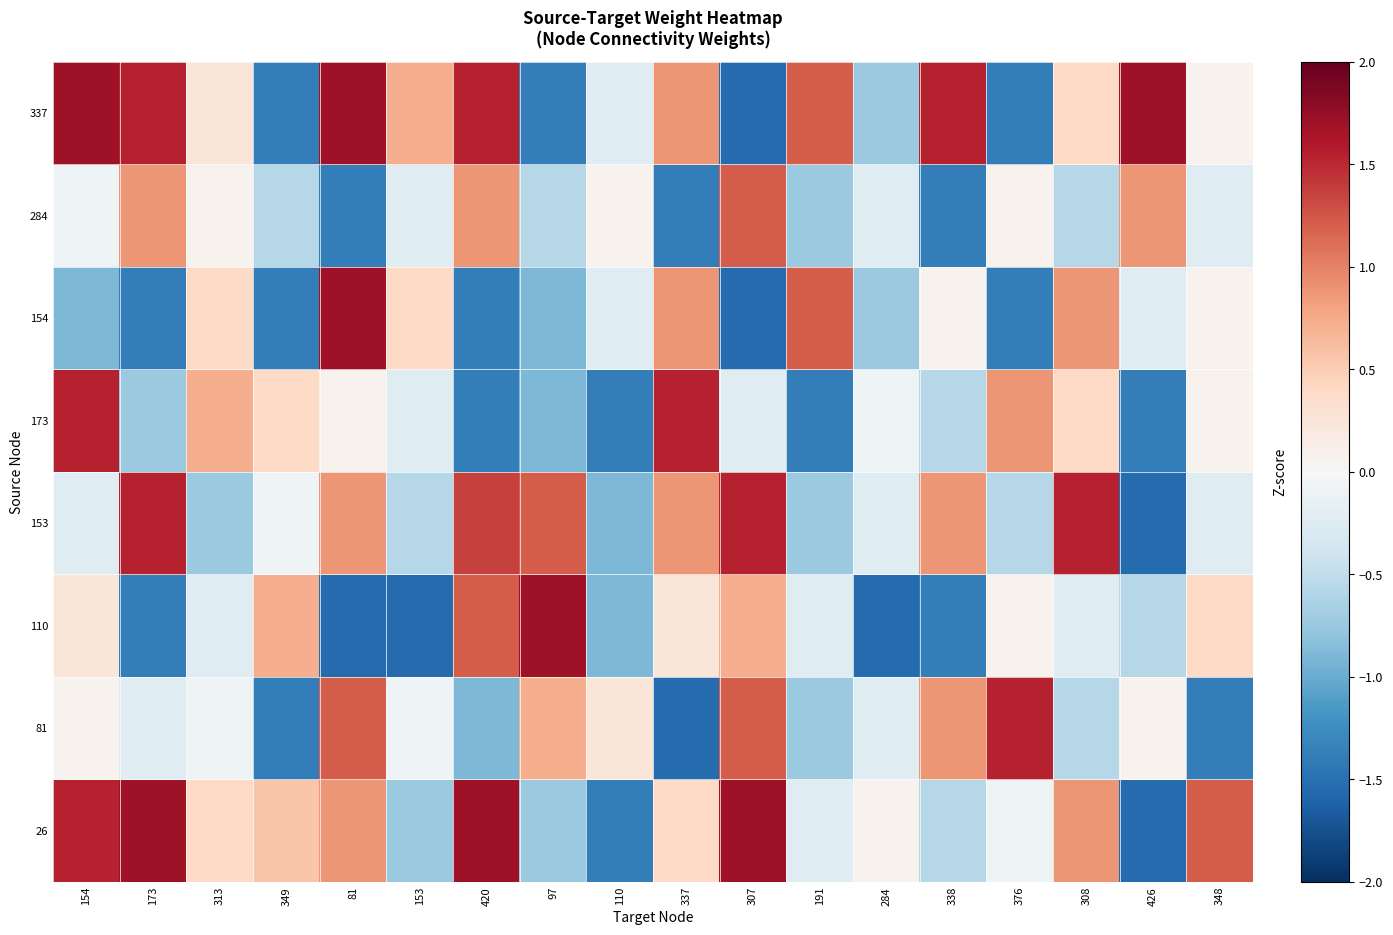

How many categories are shown in the chart?

18